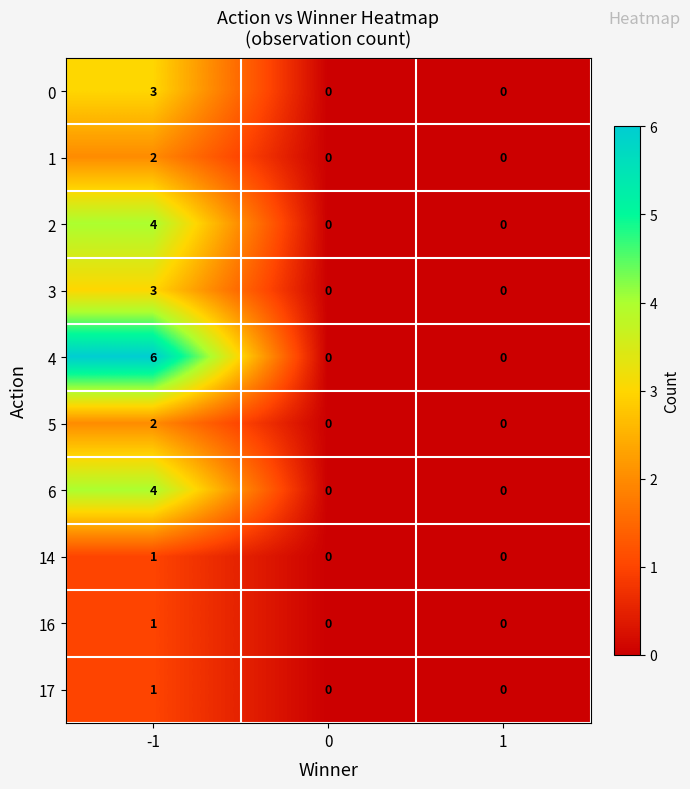

Which series has the largest range (max minus min)?

4